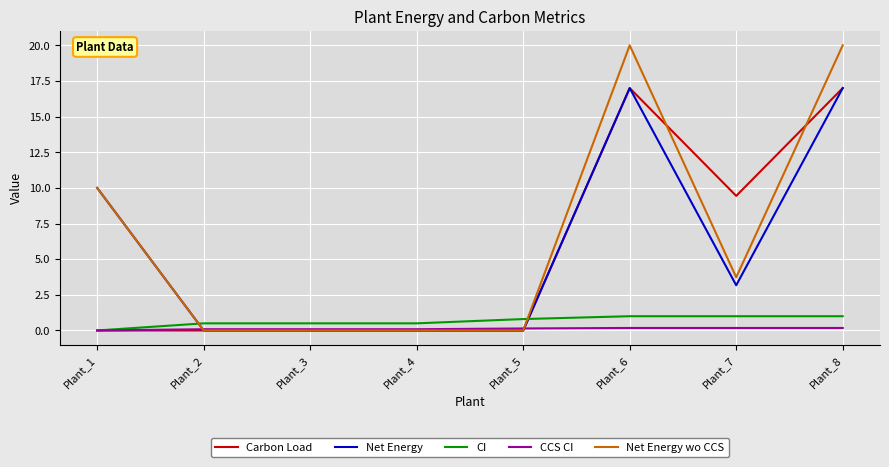

What is the sum of all CI values?

5.3